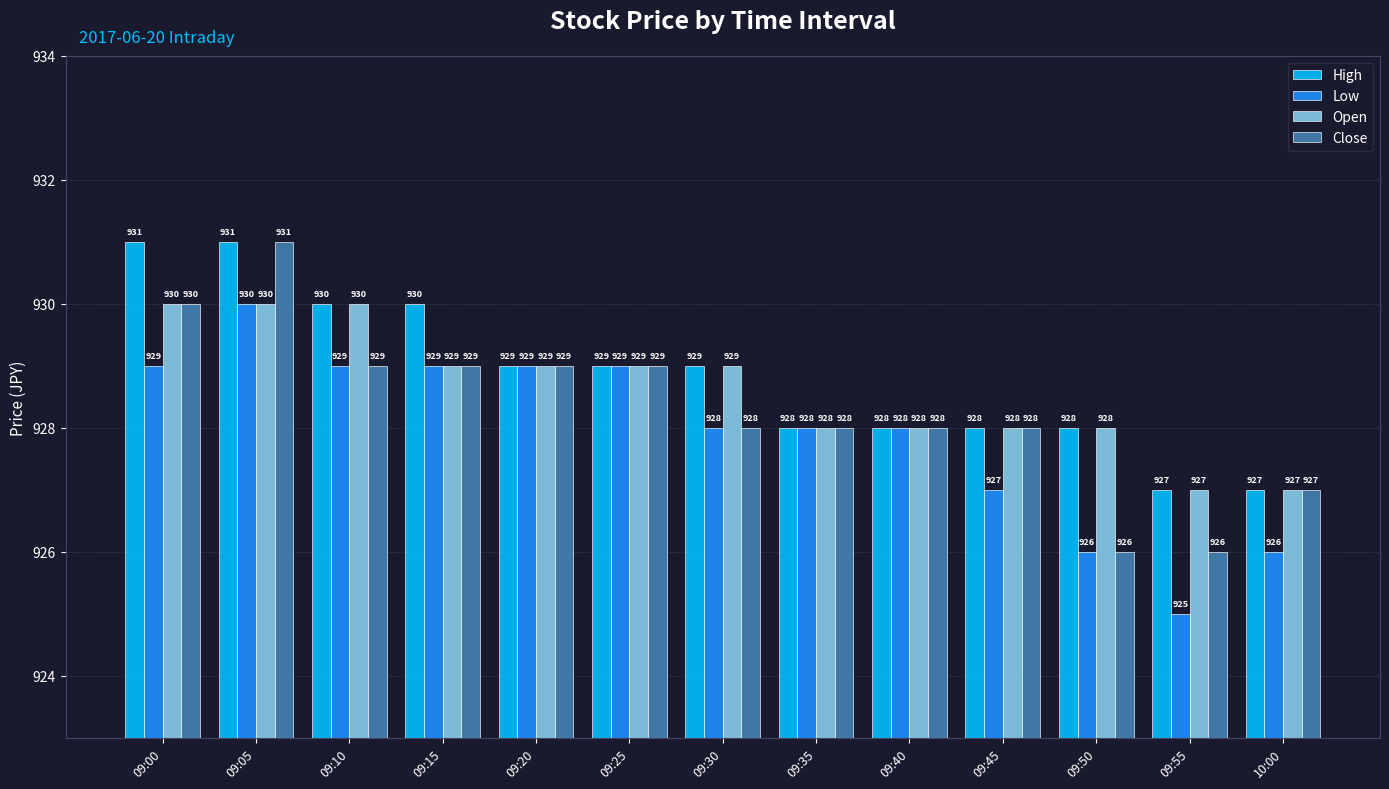

List the series in order of their overall mean, highest first.

High, Open, Close, Low